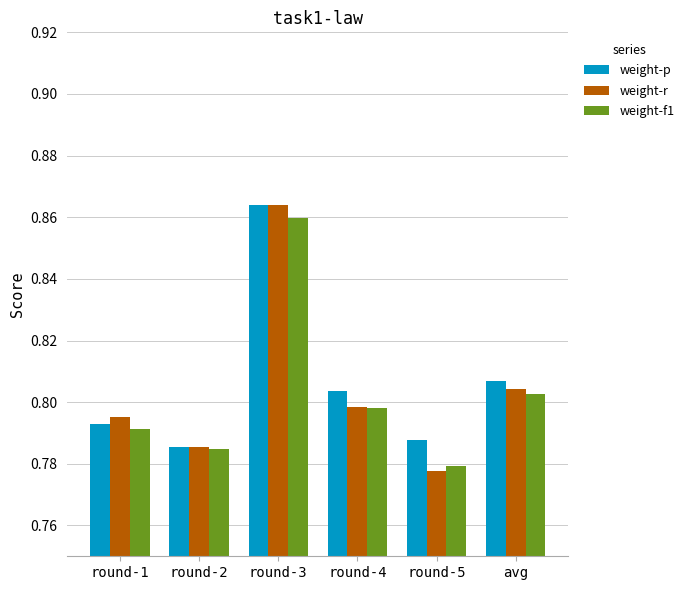

At how many categories does at least one series exceed 0?

6